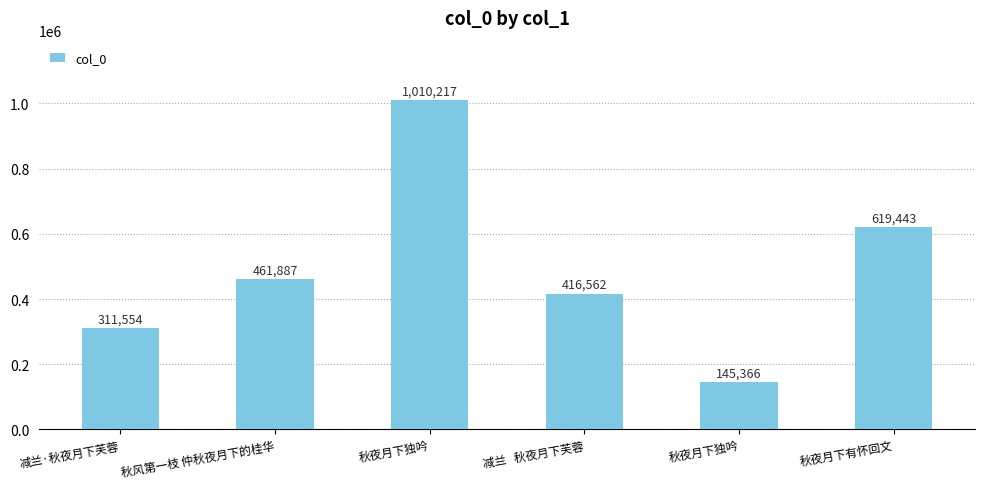

Are the bars grouped side by side (vs. stacked)?

No